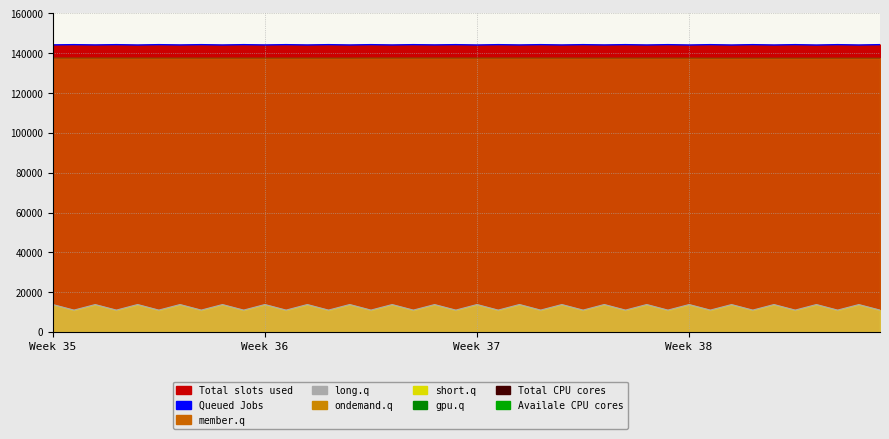

What position from the left is 14?

15